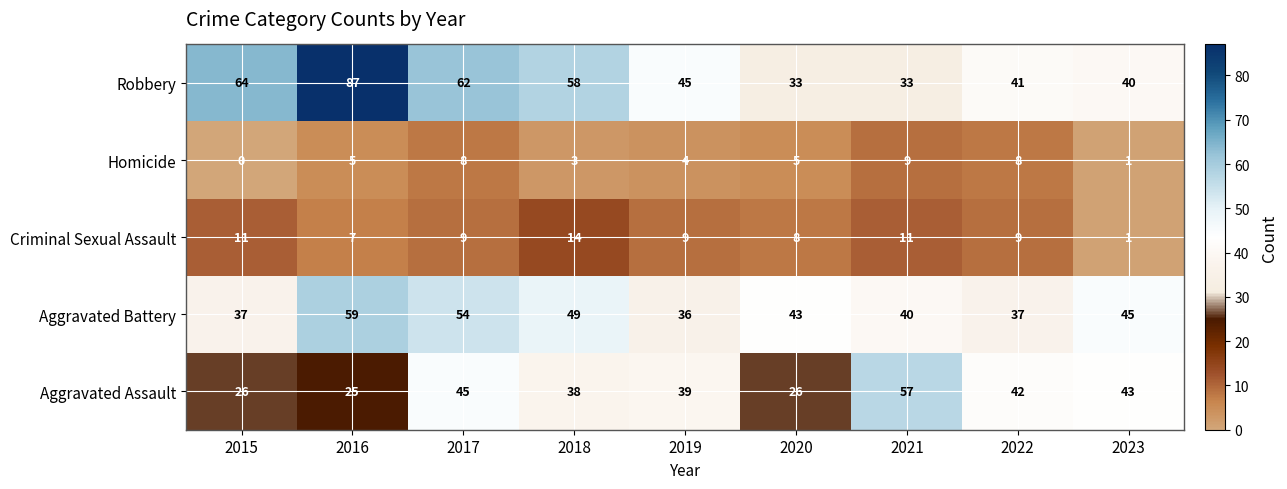

What is the spread (max minus min) of values at 2021?

48